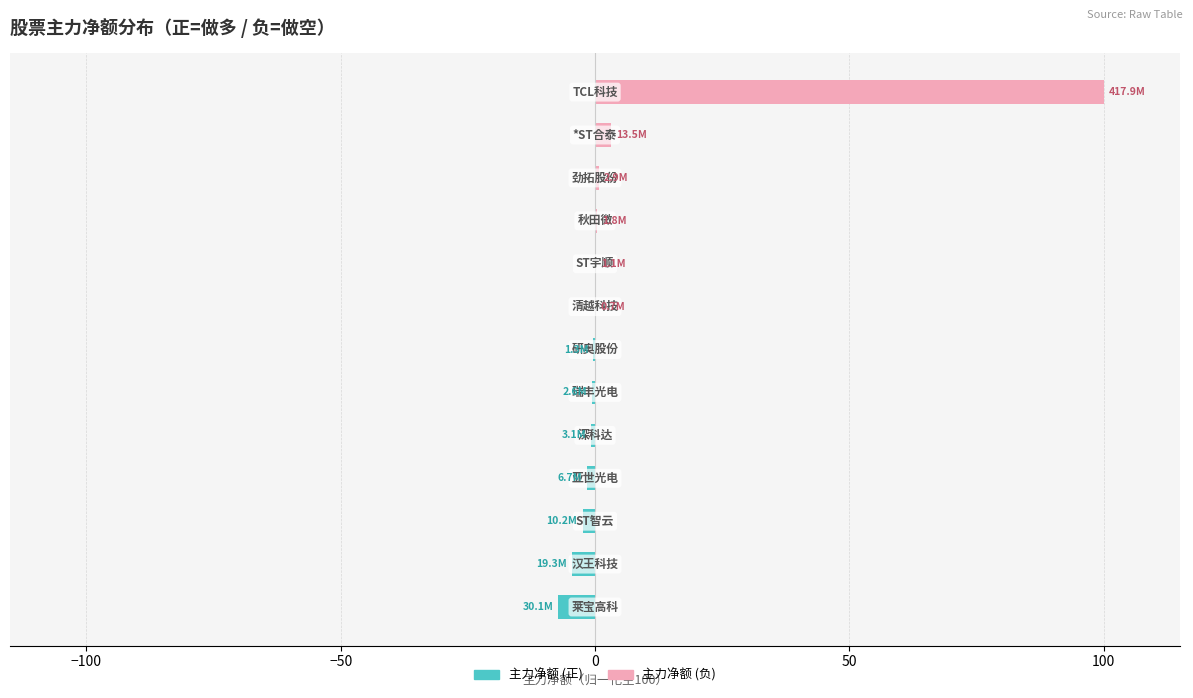

Reading left to right, transcribe all the data shown in this chart.

主力净额(正): -7.2	-4.6	-2.4	-1.6	-0.7	-0.6	-0.3	0.0	0.0	0.0	0.0	0.0	0.0
主力净额(负): 0.0	0.0	0.0	0.0	0.0	0.0	0.0	0.2	0.3	0.4	0.7	3.2	100.0